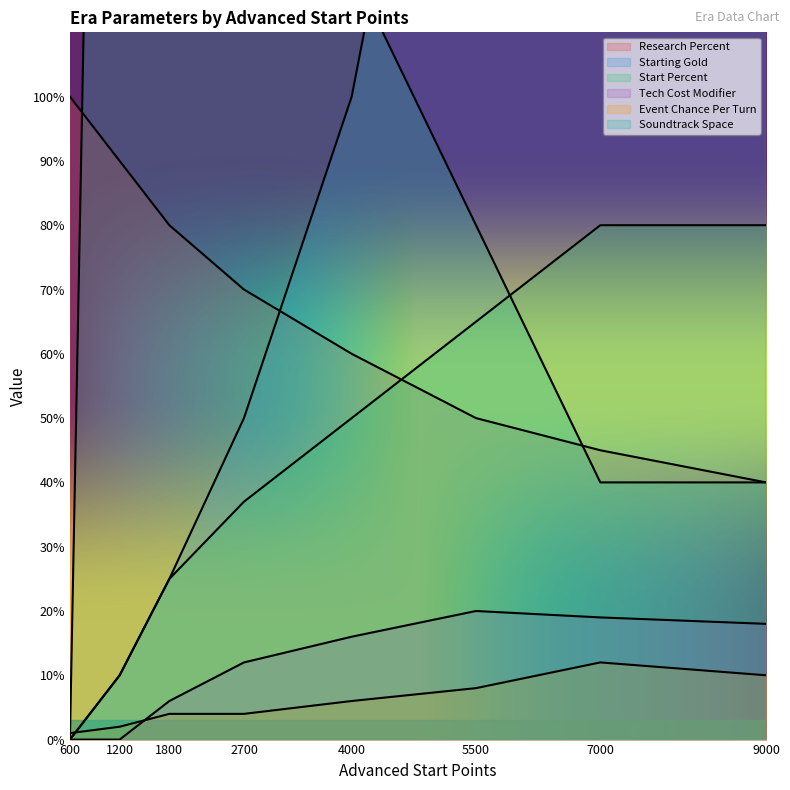

Which series has the largest total across all categories?

Starting Gold